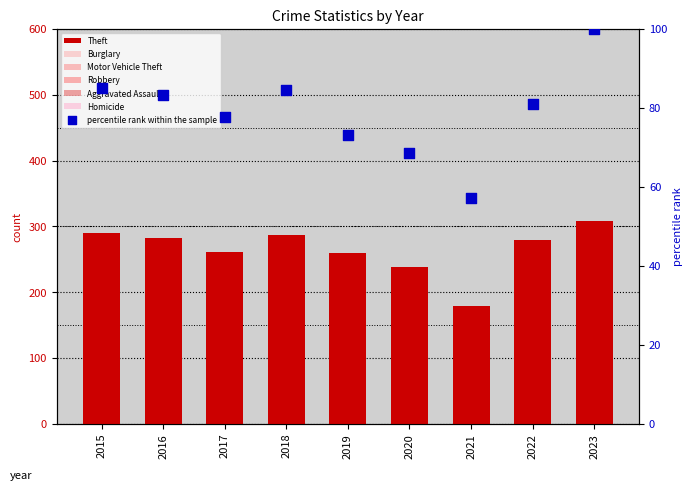

At which category is the sum across all series the highest?

2023